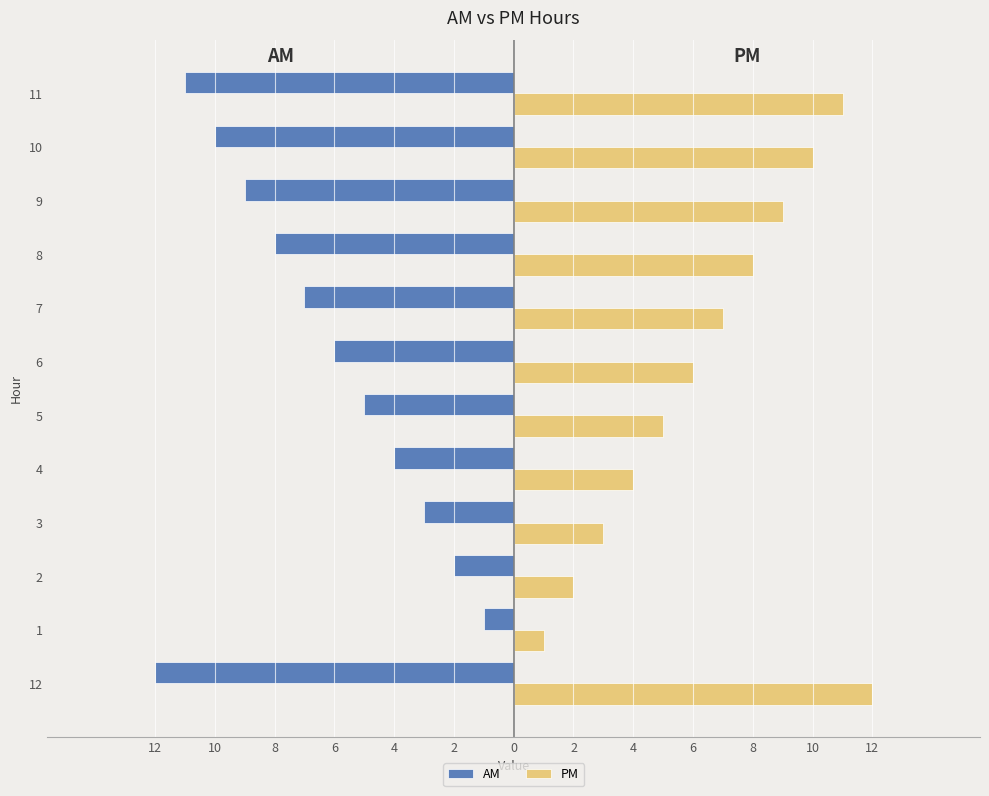

At which category is the sum across all series the highest?

12